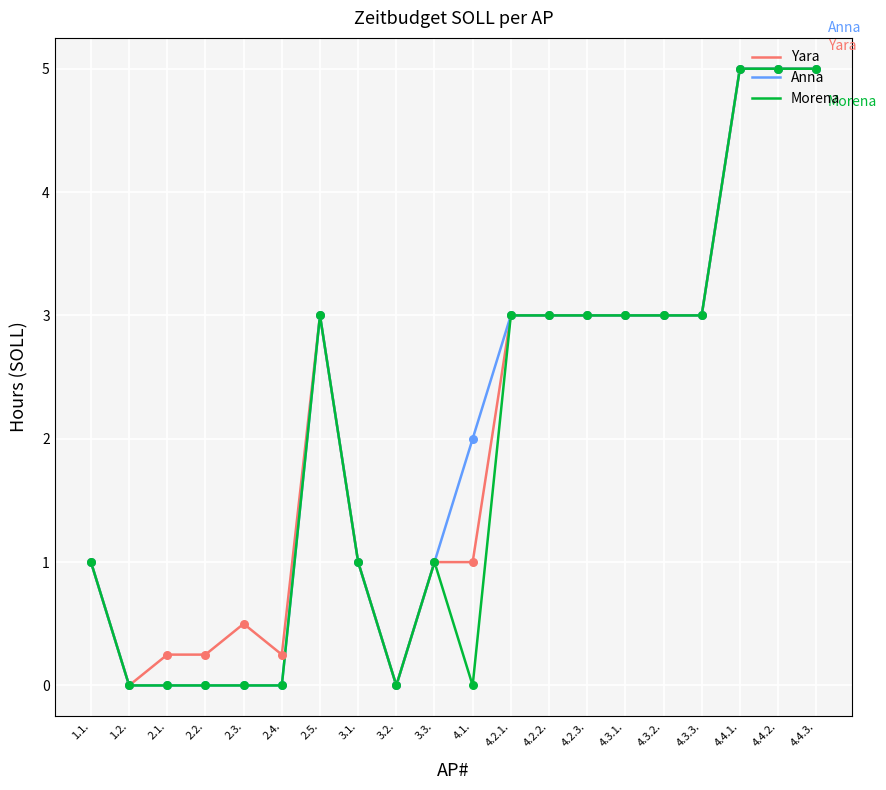

Is the value of Yara at 4.4.3. greater than the value of Anna at 4.2.2.?

Yes